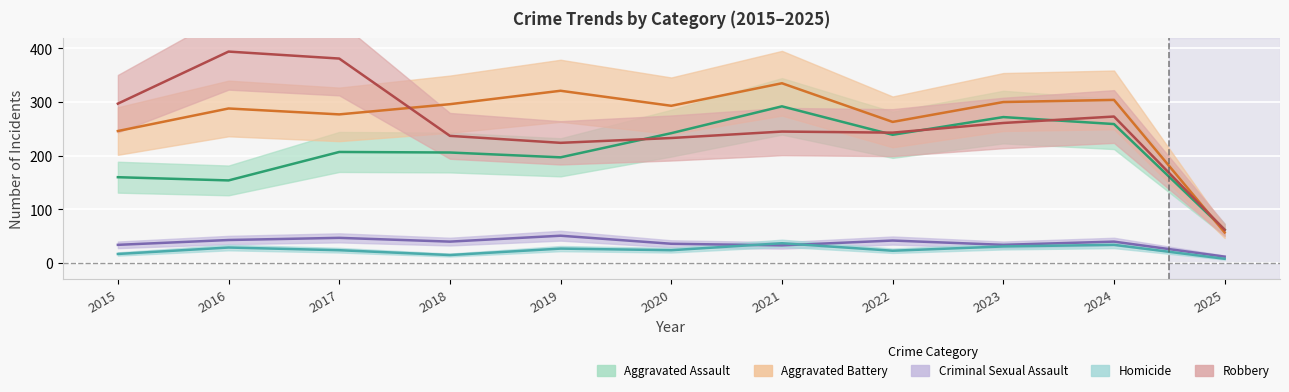

Reading left to right, transcribe all the data shown in this chart.

Aggravated Assault: 160	154	207	206	197	242	292	239	272	259	62
Aggravated Battery: 246	288	277	296	321	293	335	263	300	304	57
Criminal Sexual Assault: 34	43	47	40	51	36	33	42	34	40	12
Homicide: 17	29	24	15	27	24	37	23	31	34	8
Robbery: 297	394	381	237	224	233	245	243	261	273	62